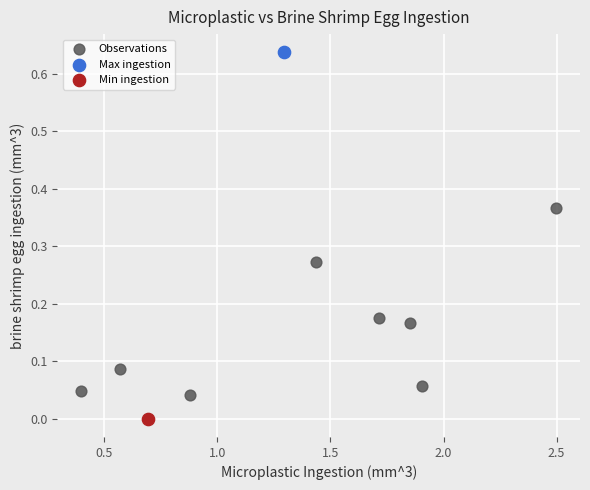

What are all the series names shown in the legend?

Observations, Max ingestion, Min ingestion